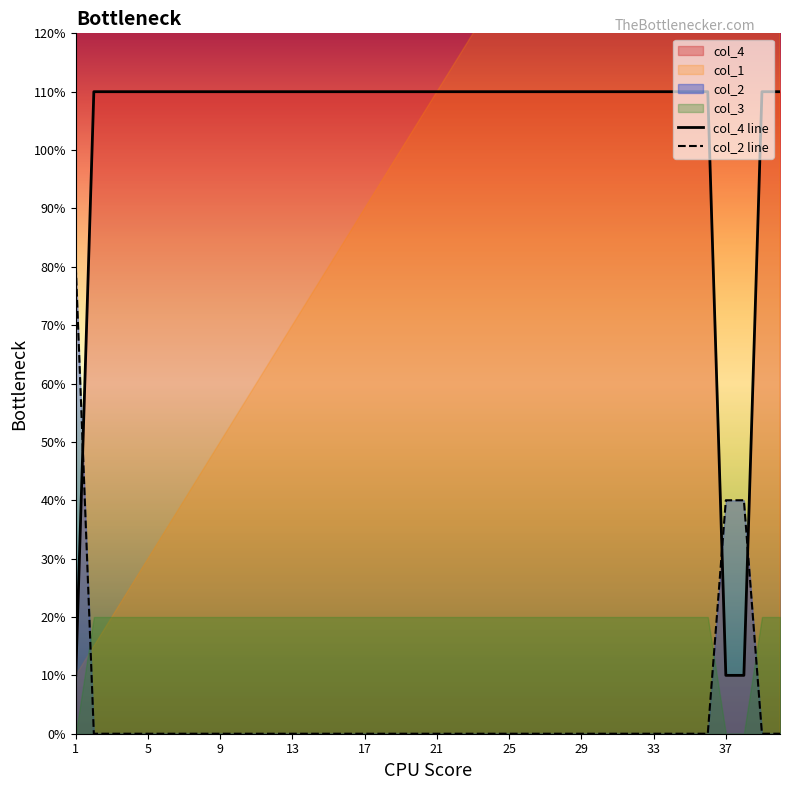

What is the sum of all col_4 values?

410